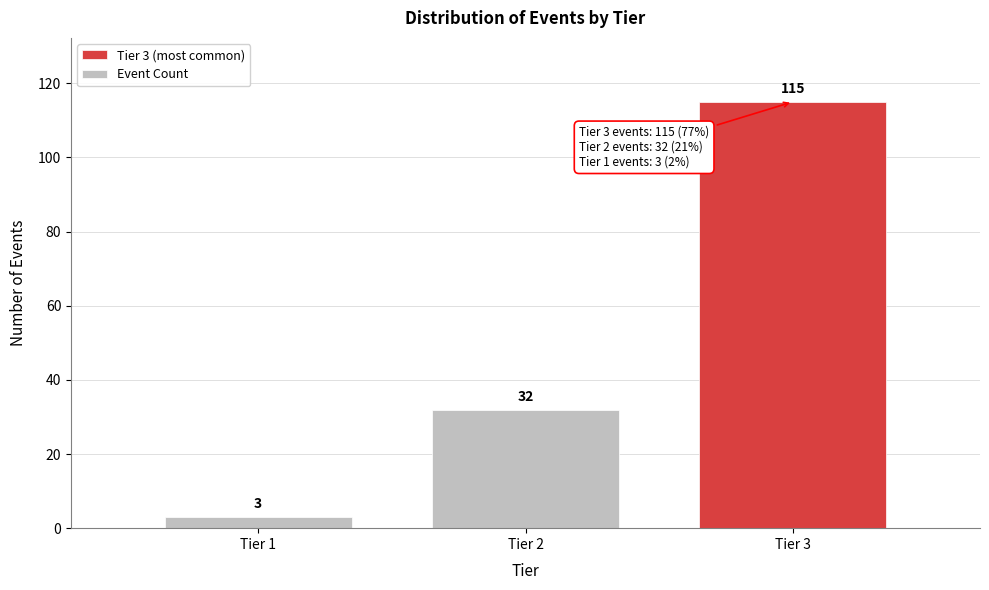

Reading left to right, what are all the values shown in this chart?

3	32	115